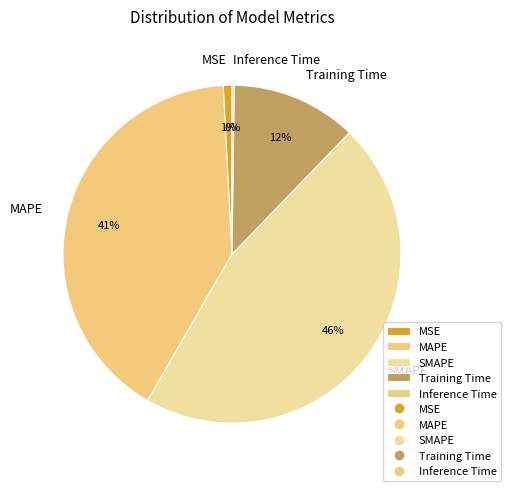

Is MAPE the majority of the pie?

No